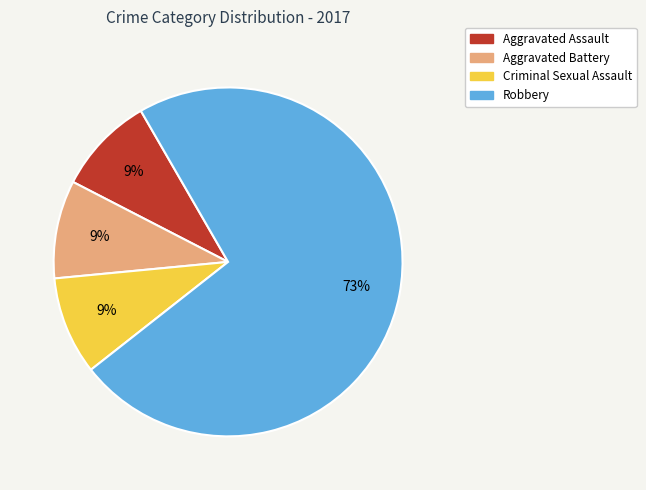

To the nearest percent, what is the difference between the largest and smallest slice percentages?

64%